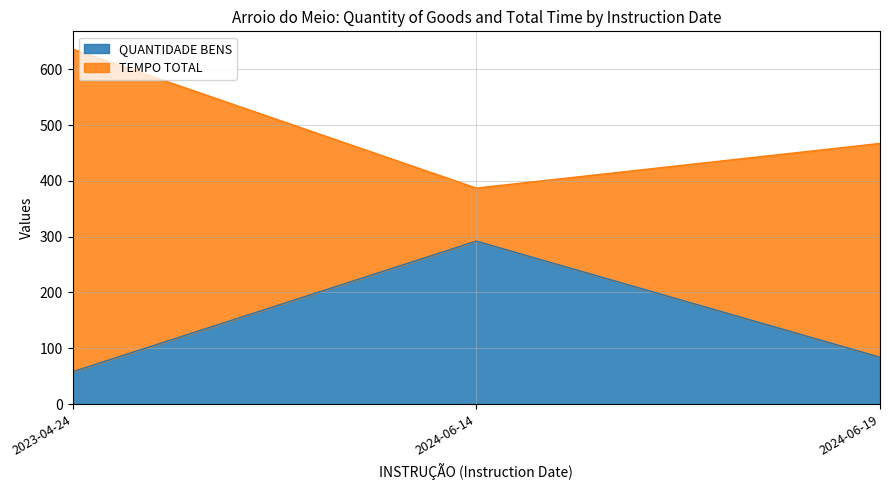

What is the ratio of the value at 2024-06-19 to the value at 2024-06-14?

0.3